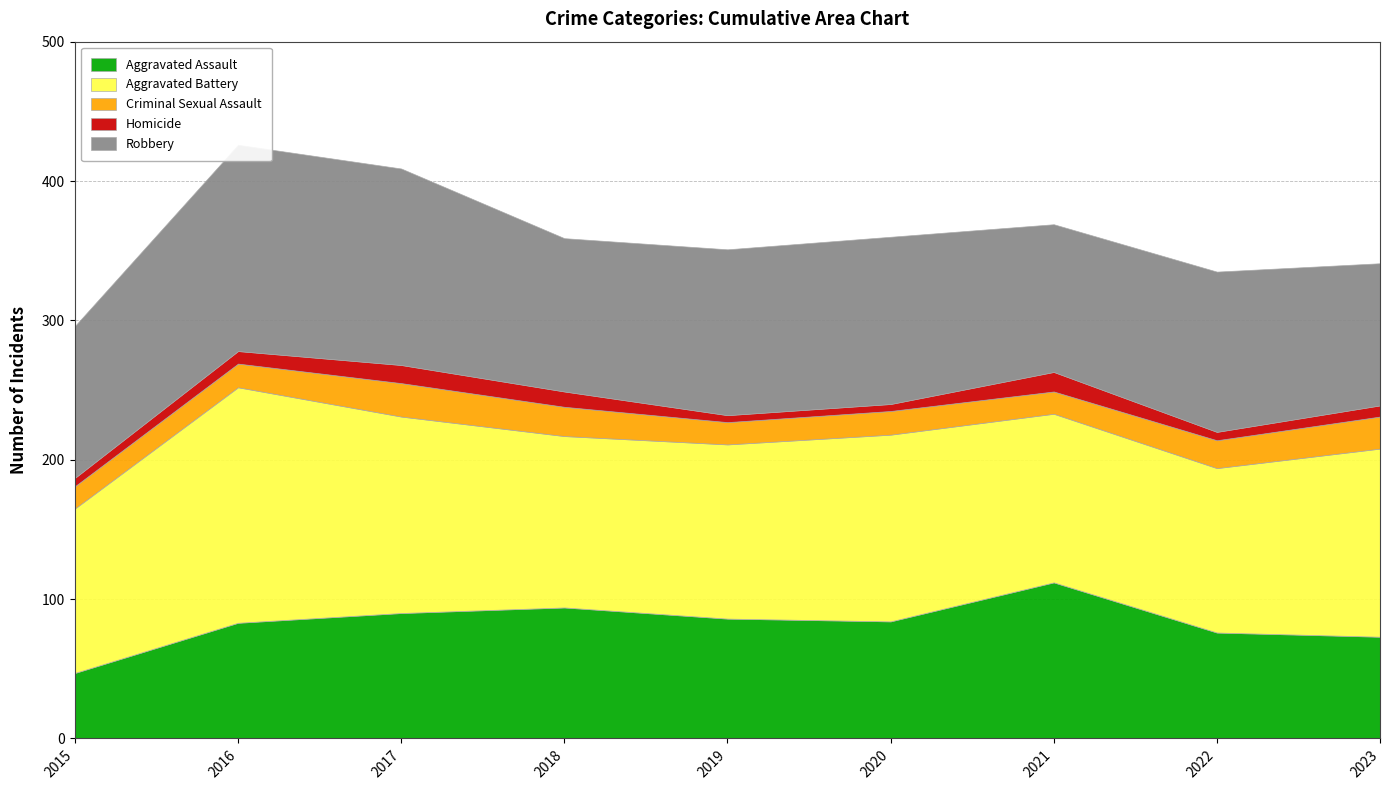

What are all the series names shown in the legend?

Aggravated Assault, Aggravated Battery, Criminal Sexual Assault, Homicide, Robbery